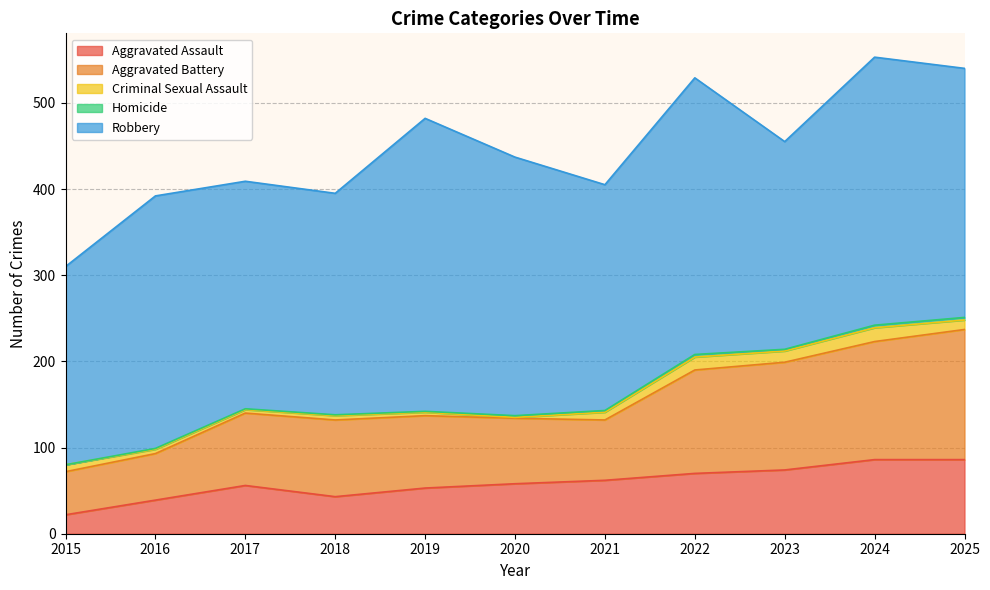

At which category does Robbery reach its first local valley?

2018